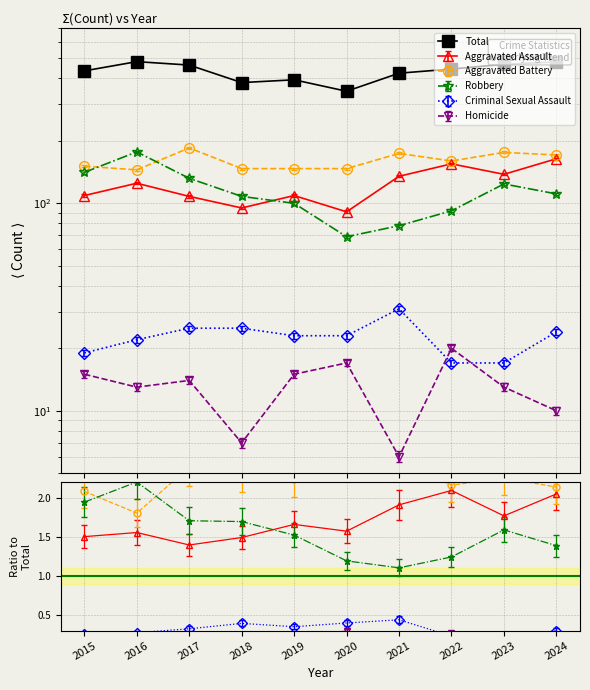

At which label does Robbery first exceed 111?

2015